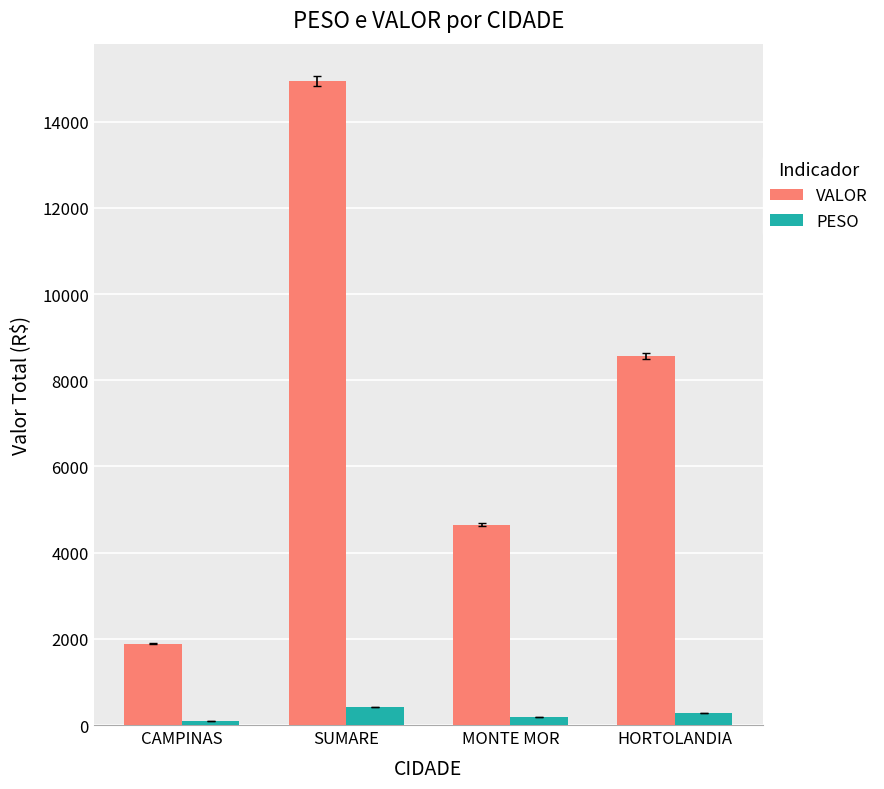

How many groups of bars are there?

4